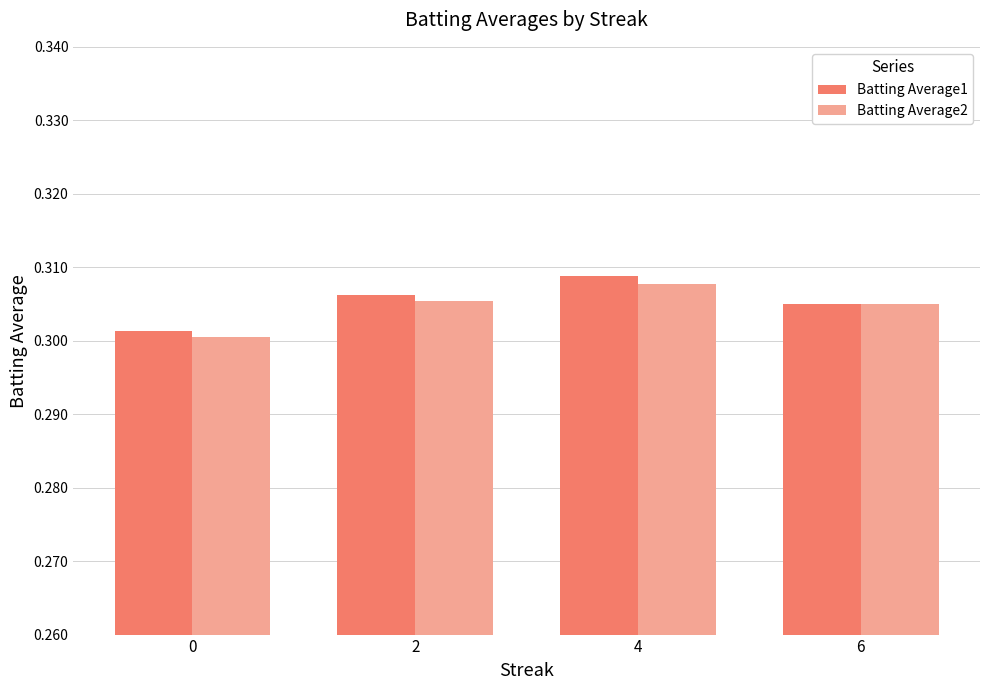

Which series has the widest spread of values?

Batting Average1